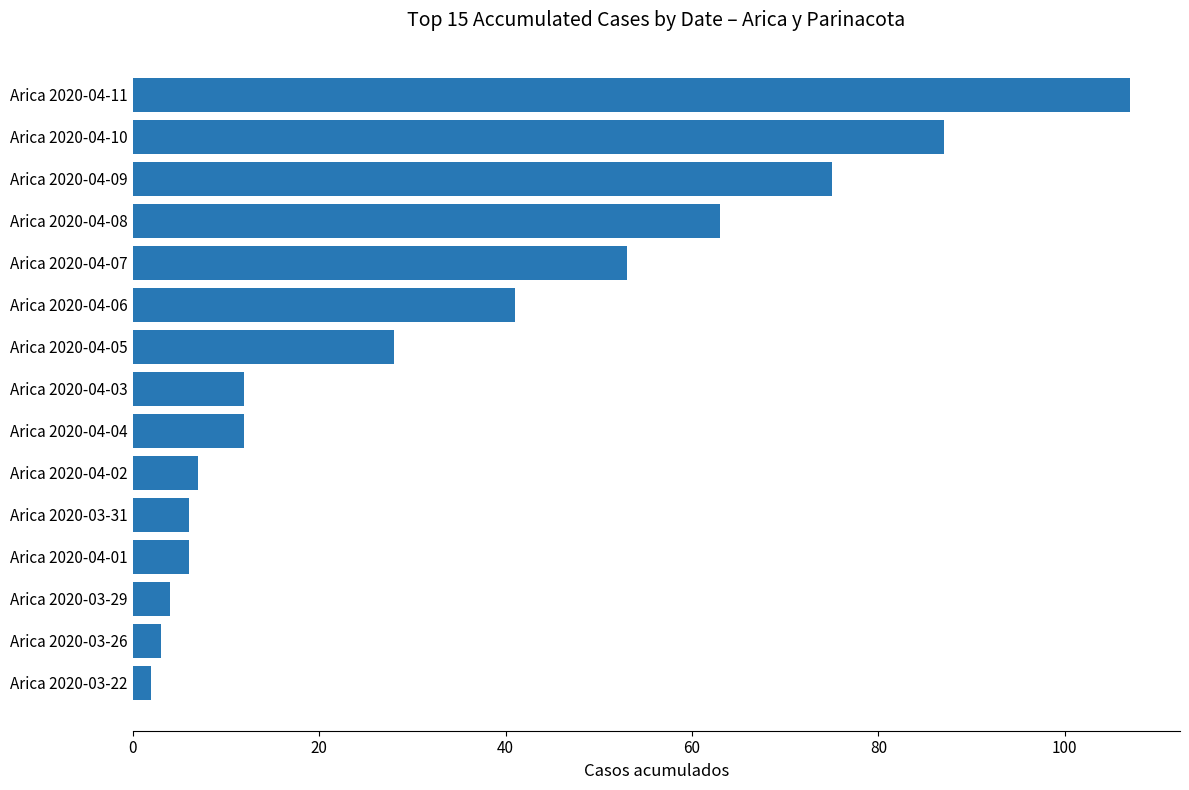

The value at Arica 2020-04-04 is 6. True or false?

False